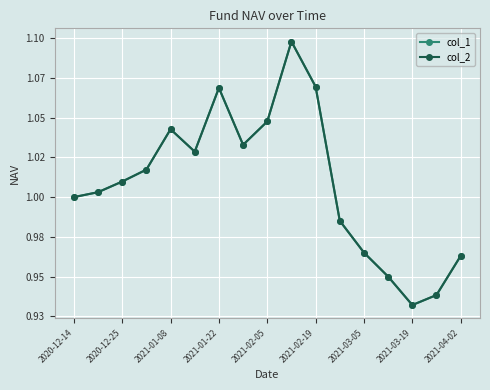

True or false: col_2 and col_1 cross at least once.

False